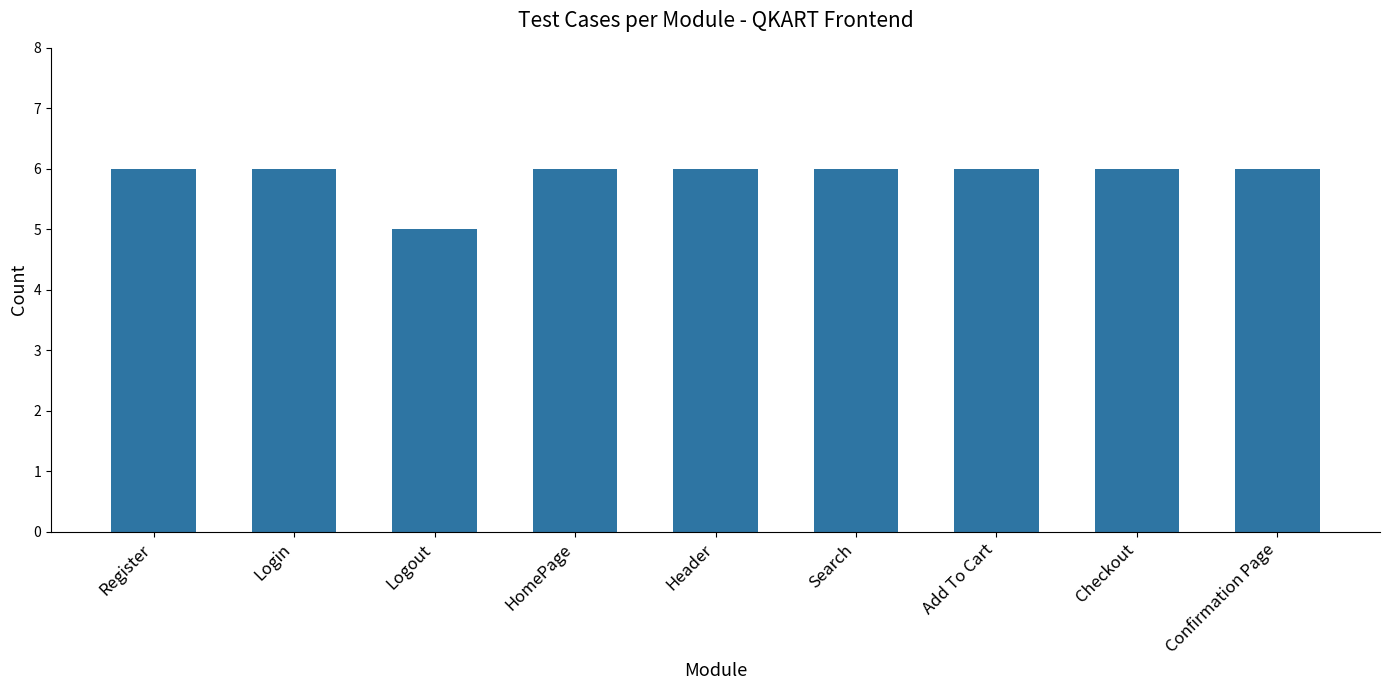

The value at Add To Cart is 6. True or false?

True